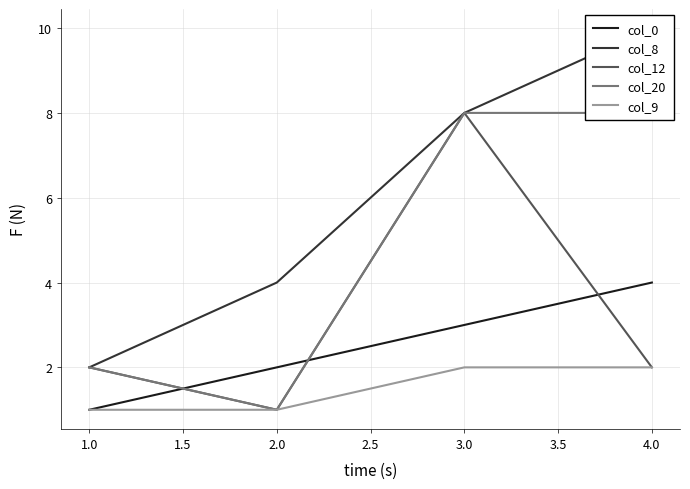

What is the value of the col_9 point at the 1st from the left?

1